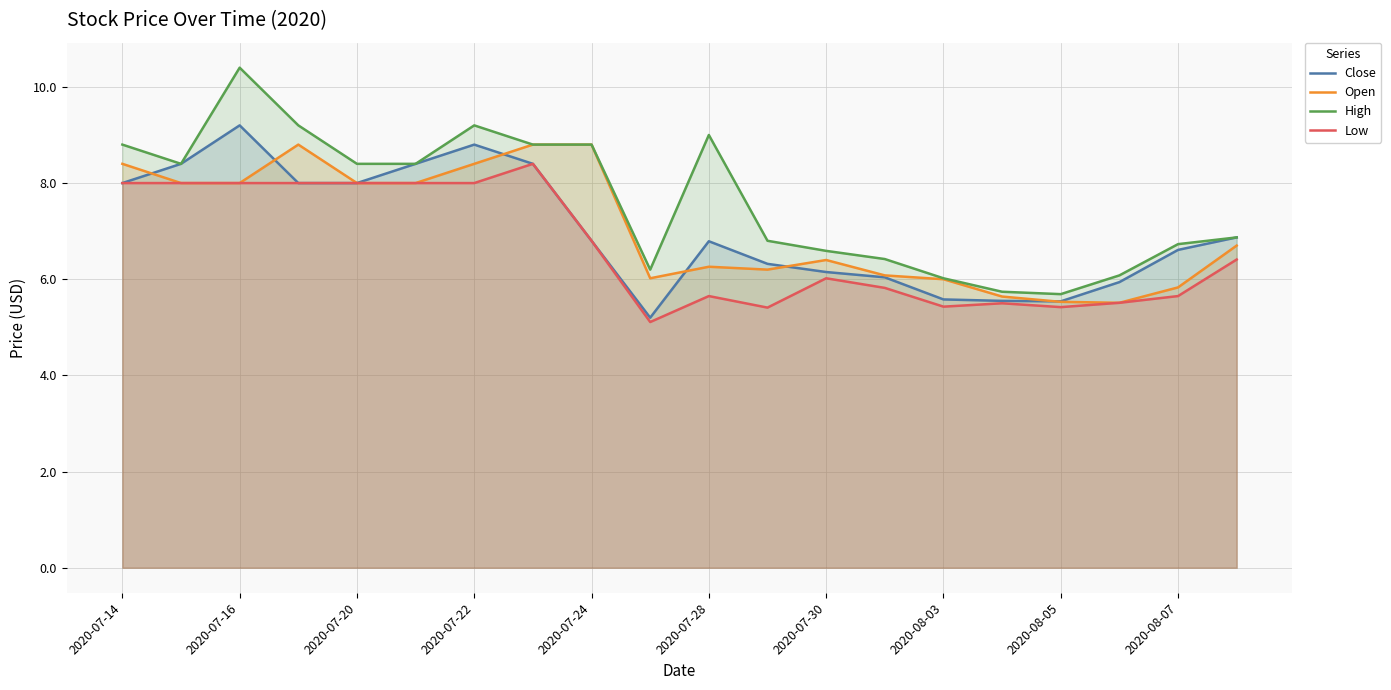

Which series has the widest spread of values?

High